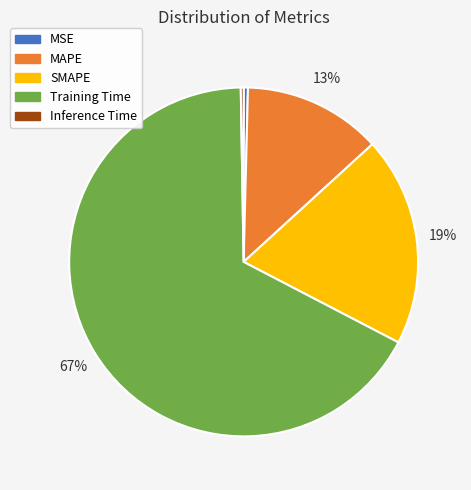

Is the sum of MSE and Training Time greater than half?

Yes